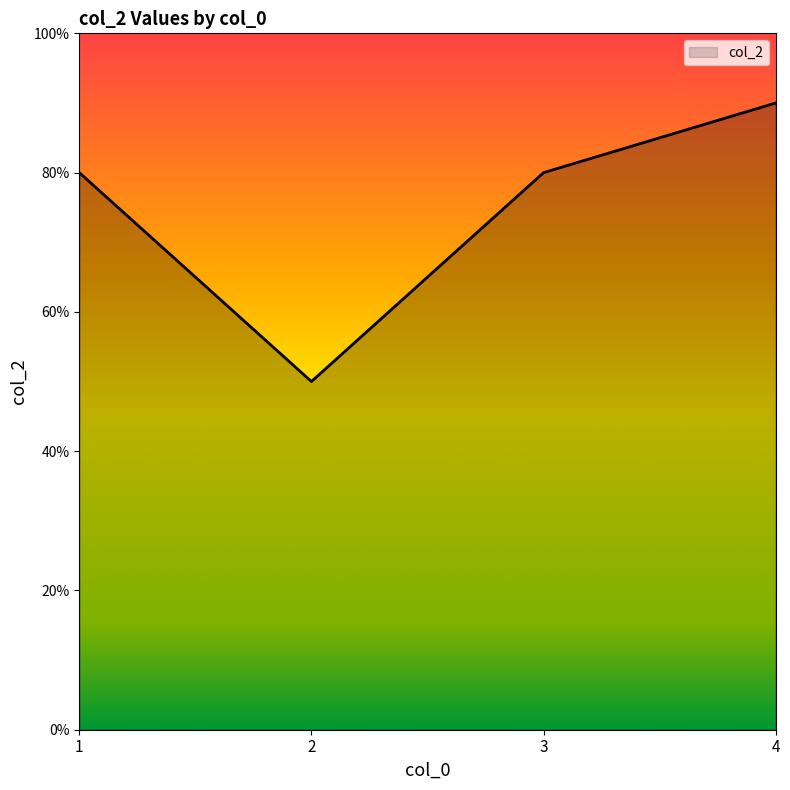

Between 3 and 2, which is larger?

3